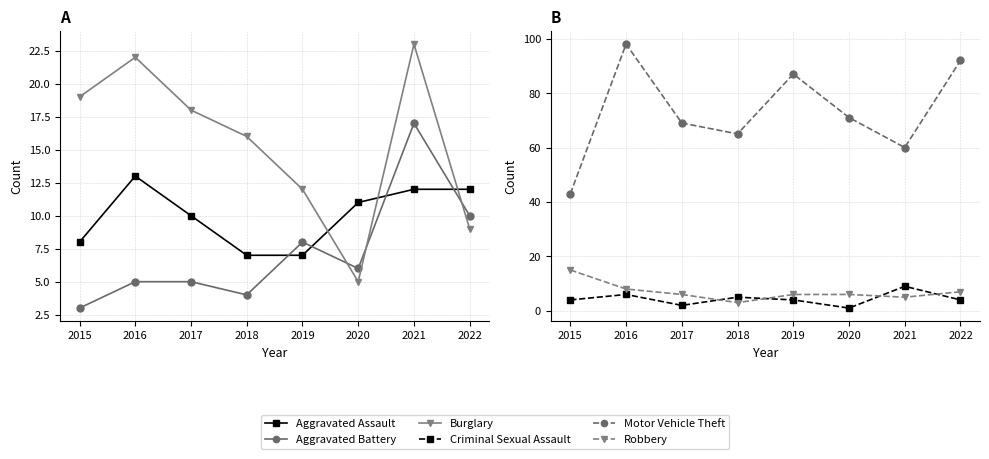

What is the minimum value shown in the chart?

1